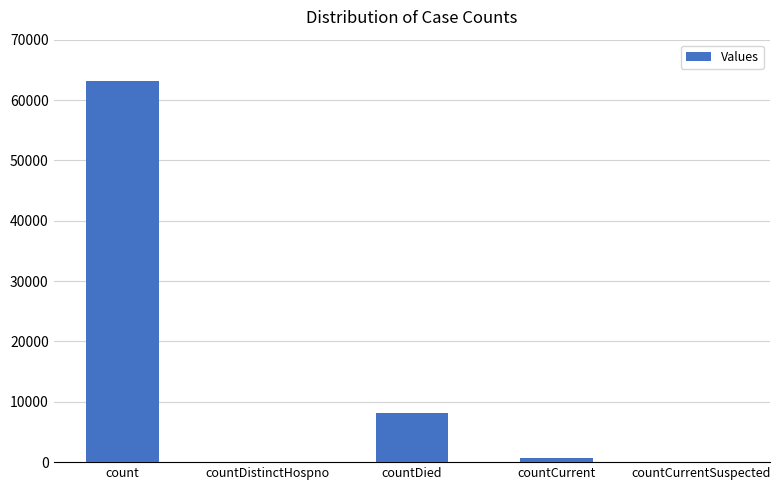

At which category does the chart reach its peak across all series?

count